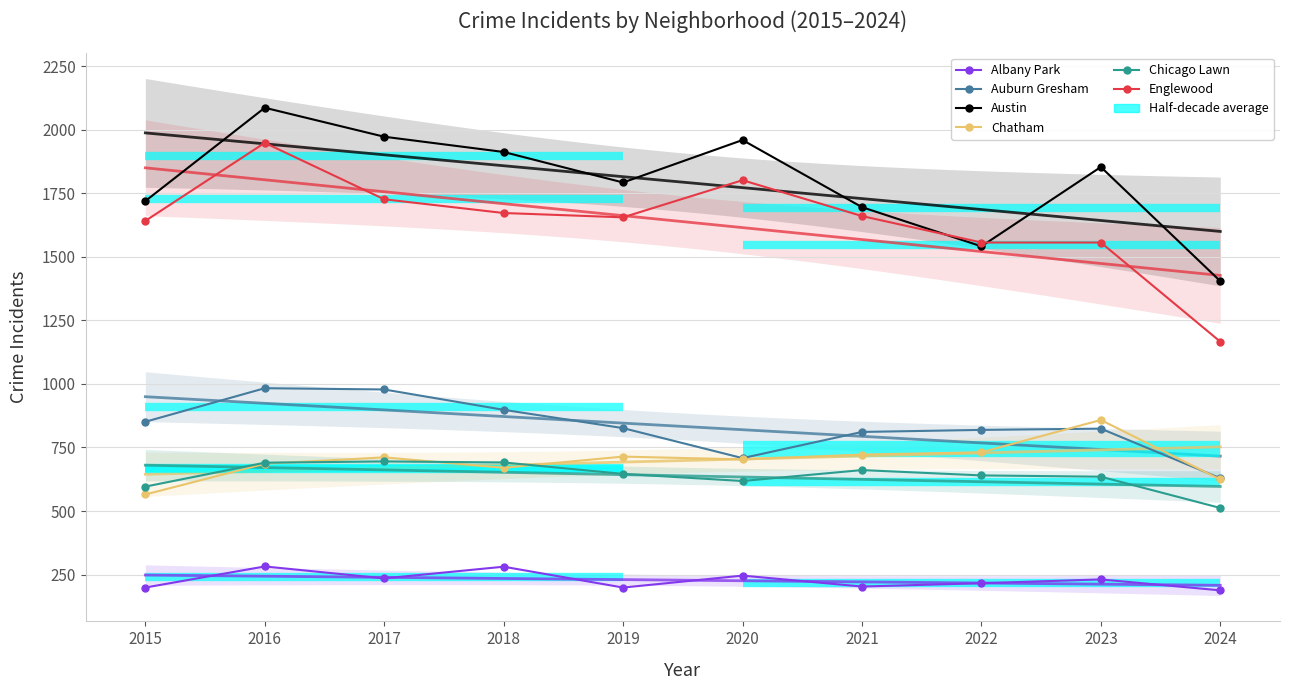

How many lines are shown in the chart?

6